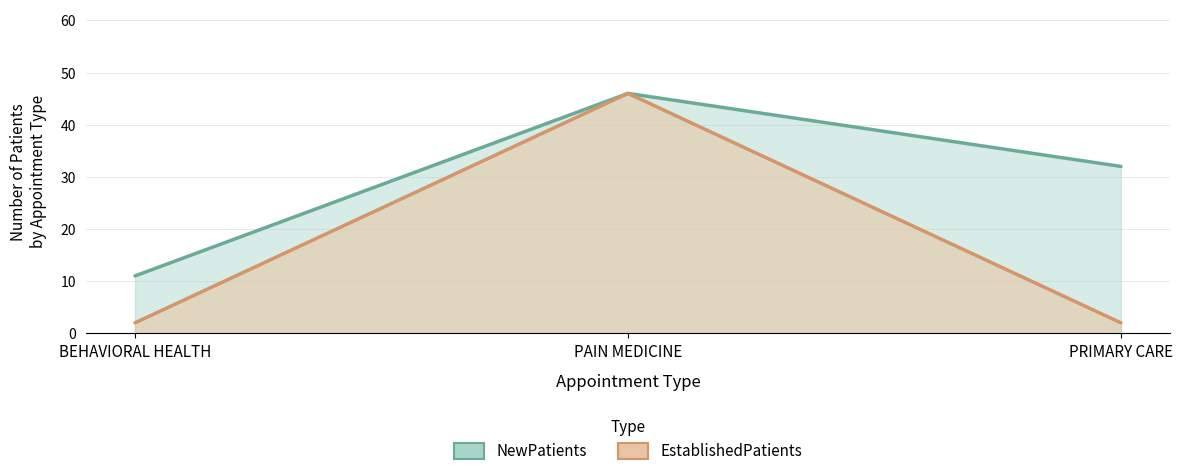

At PRIMARY CARE, list the series in order from smallest to largest.

EstablishedPatients, NewPatients